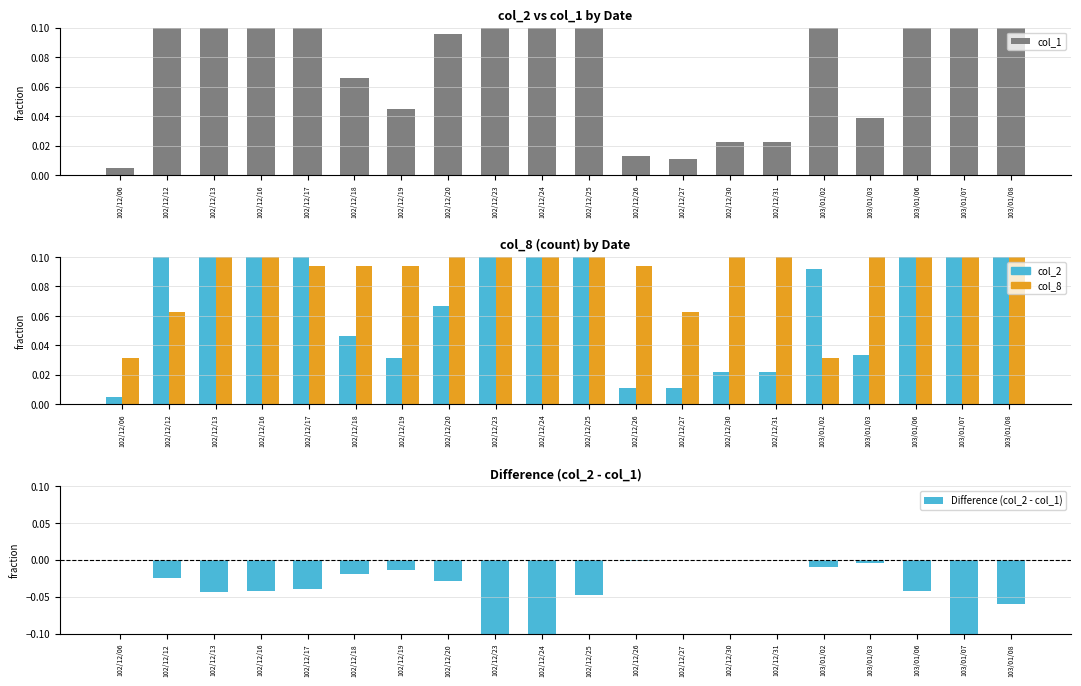

What is the value of the col_2 bar at the 20th from the left?

0.3